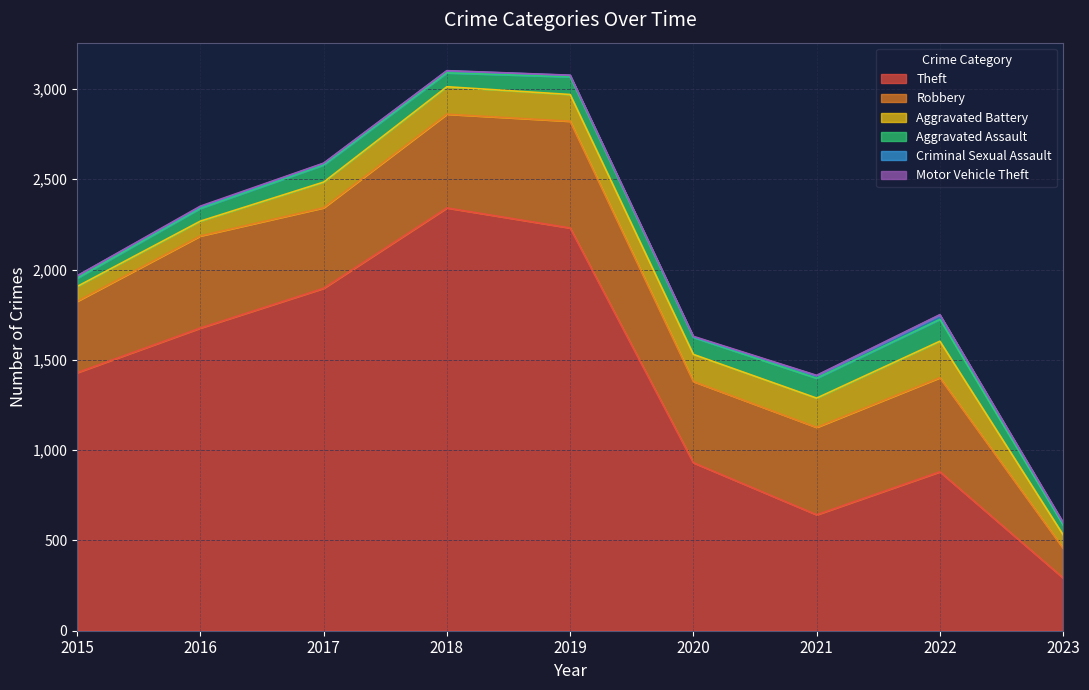

At which category does the chart reach its minimum across all series?

2015